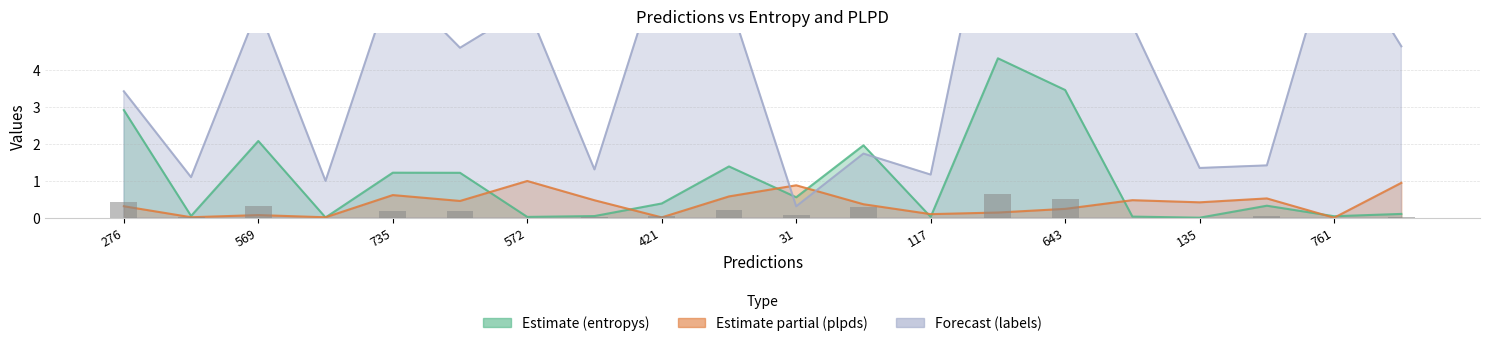

What is the label of the 13th bar from the left?

117